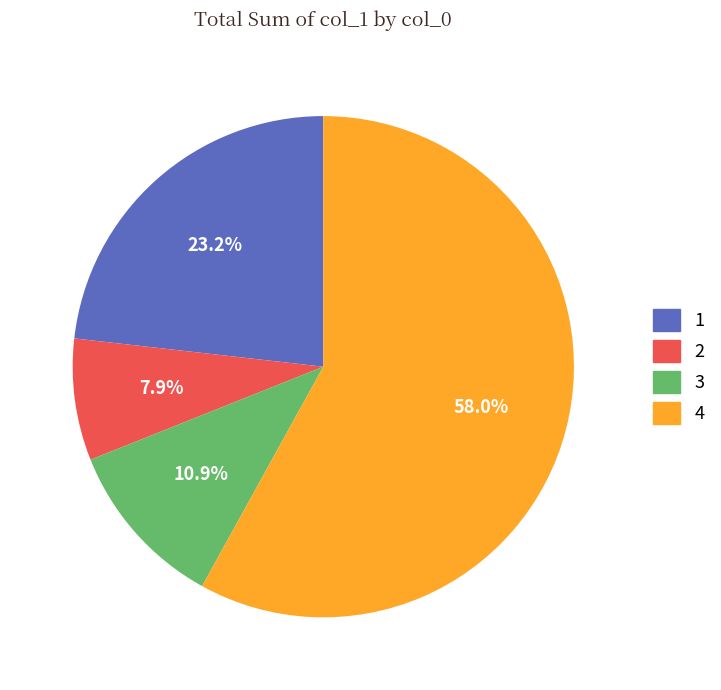

Does 2 account for over 50% of the chart?

No